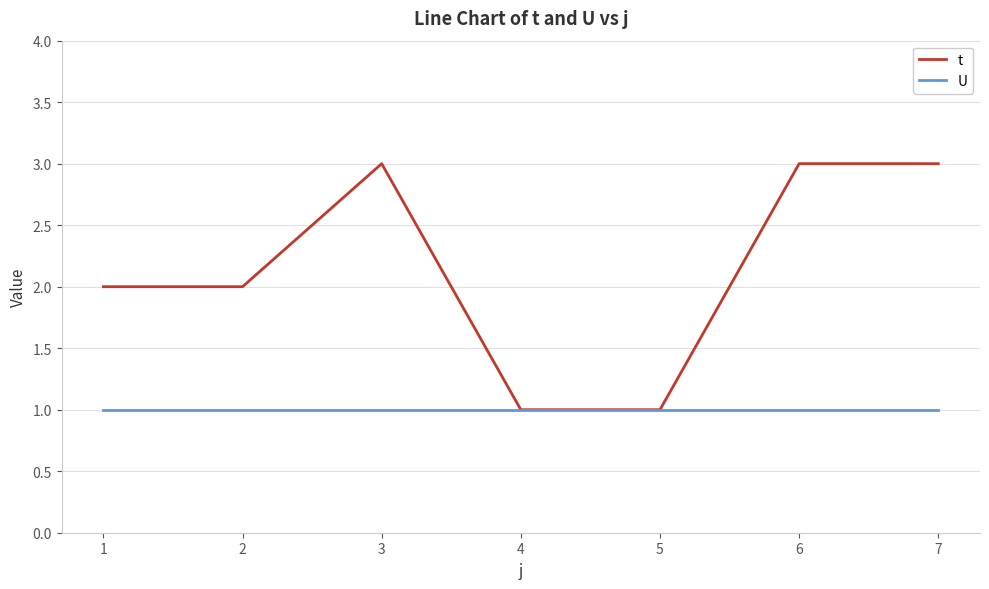

At 1, list the series in order from smallest to largest.

U, t